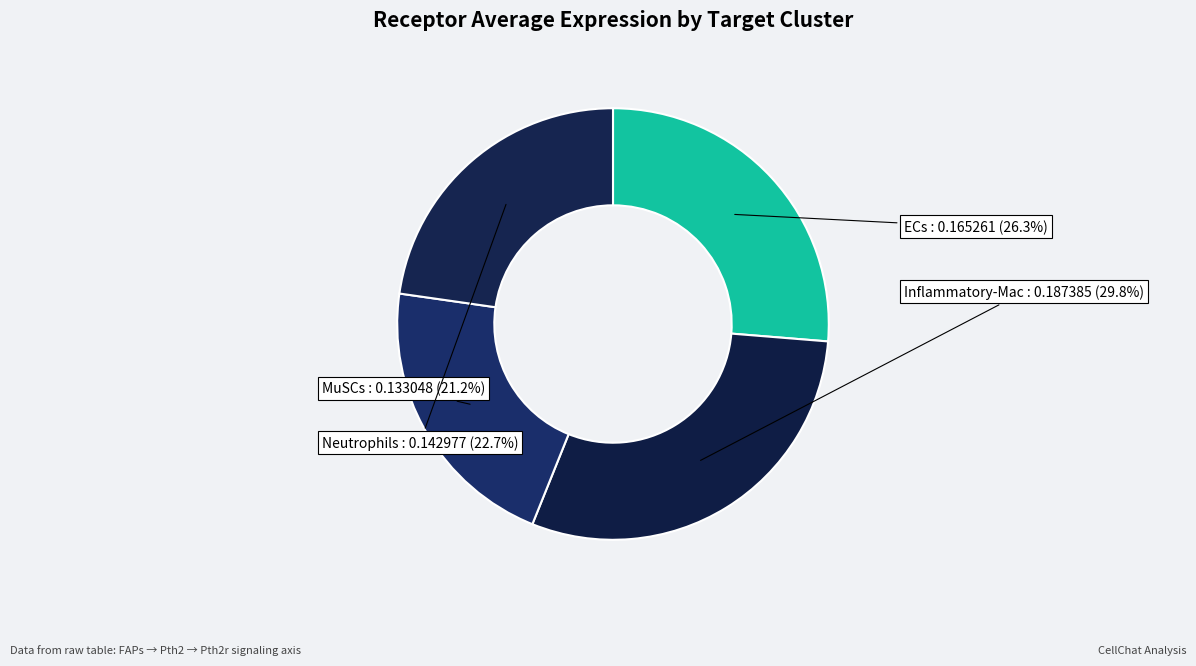

What percentage is the Inflammatory-Mac slice, to the nearest percent?

30%